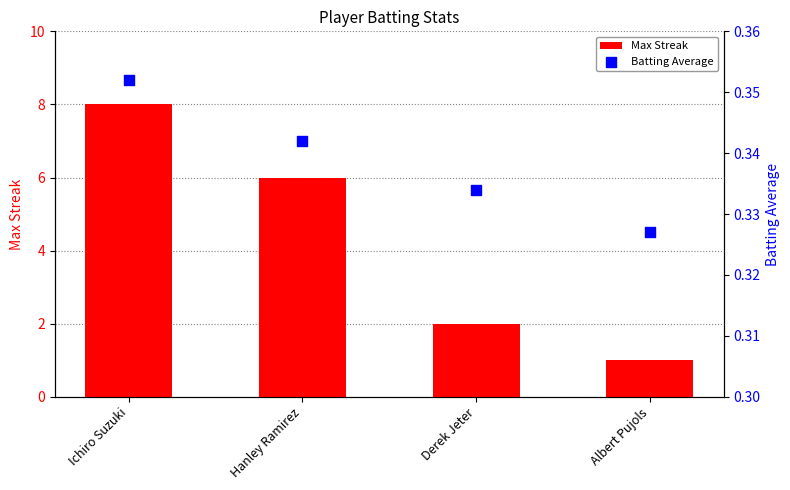

What is the total value across all series at Ichiro Suzuki?

8.4